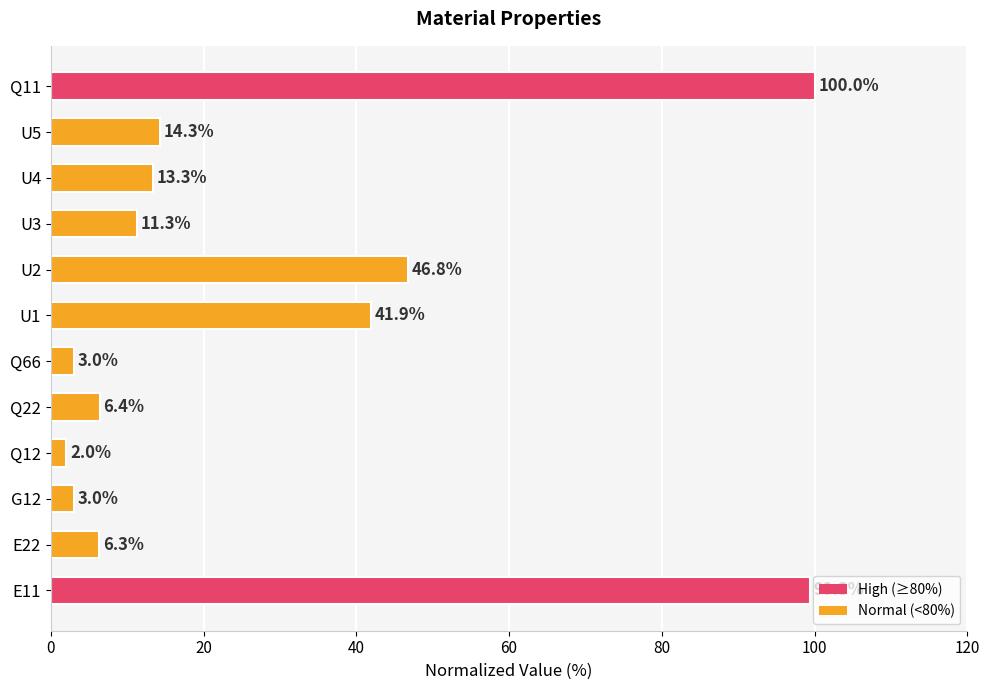

Reading top to bottom, what are all the values shown in this chart?

Q11=100.0	U5=14.3	U4=13.3	U3=11.3	U2=46.8	U1=41.9	Q66=3.0	Q22=6.4	Q12=2.0	G12=3.0	E22=6.3	E11=99.3